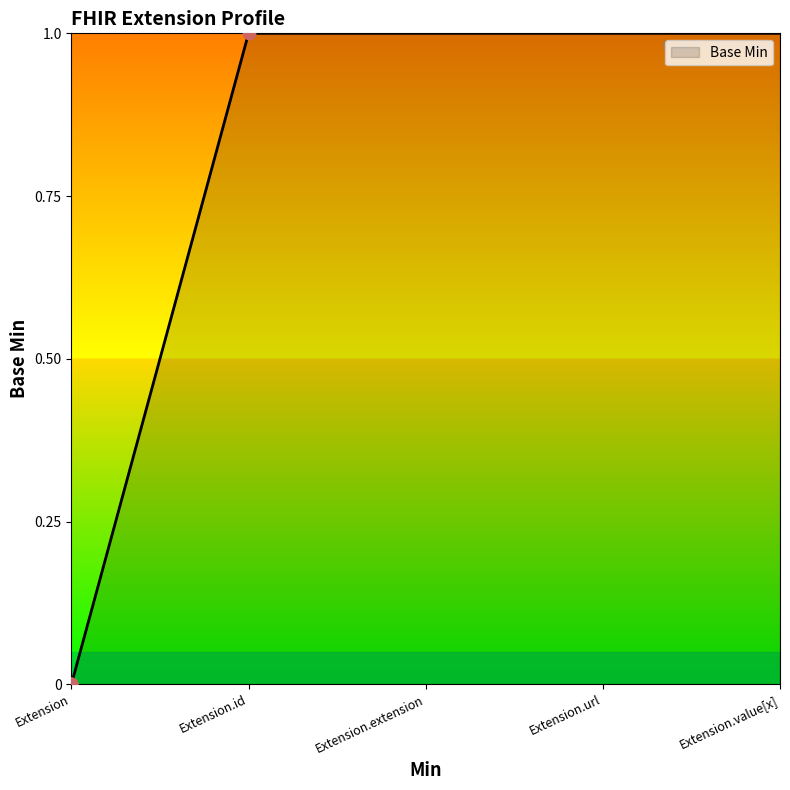

Between Extension.value[x] and Extension.id, which is larger?

Extension.value[x]